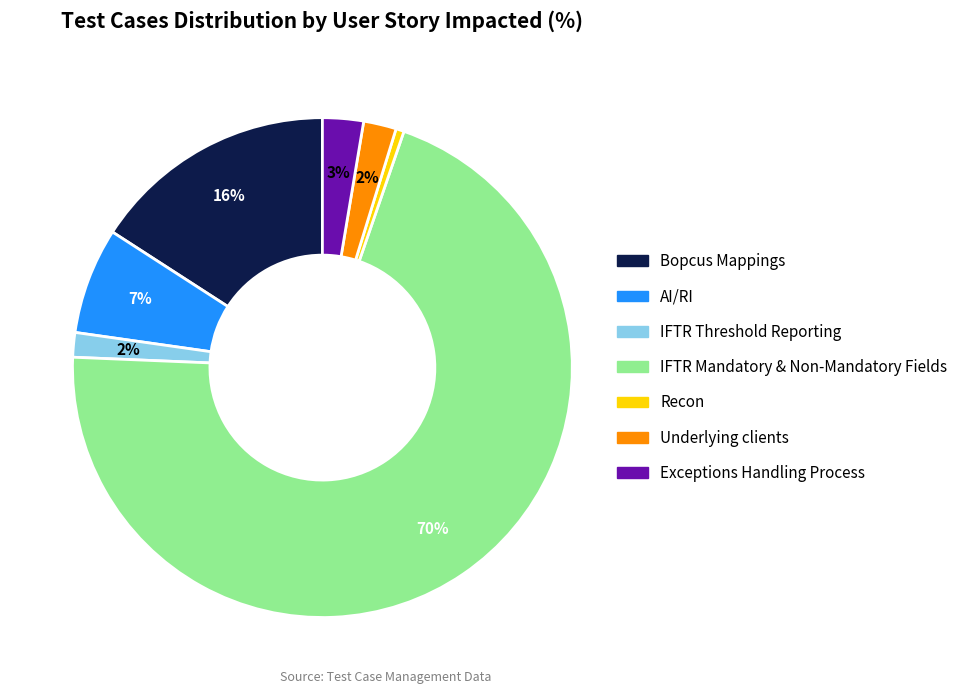

Combined, do Underlying clients and Recon account for over 50%?

No